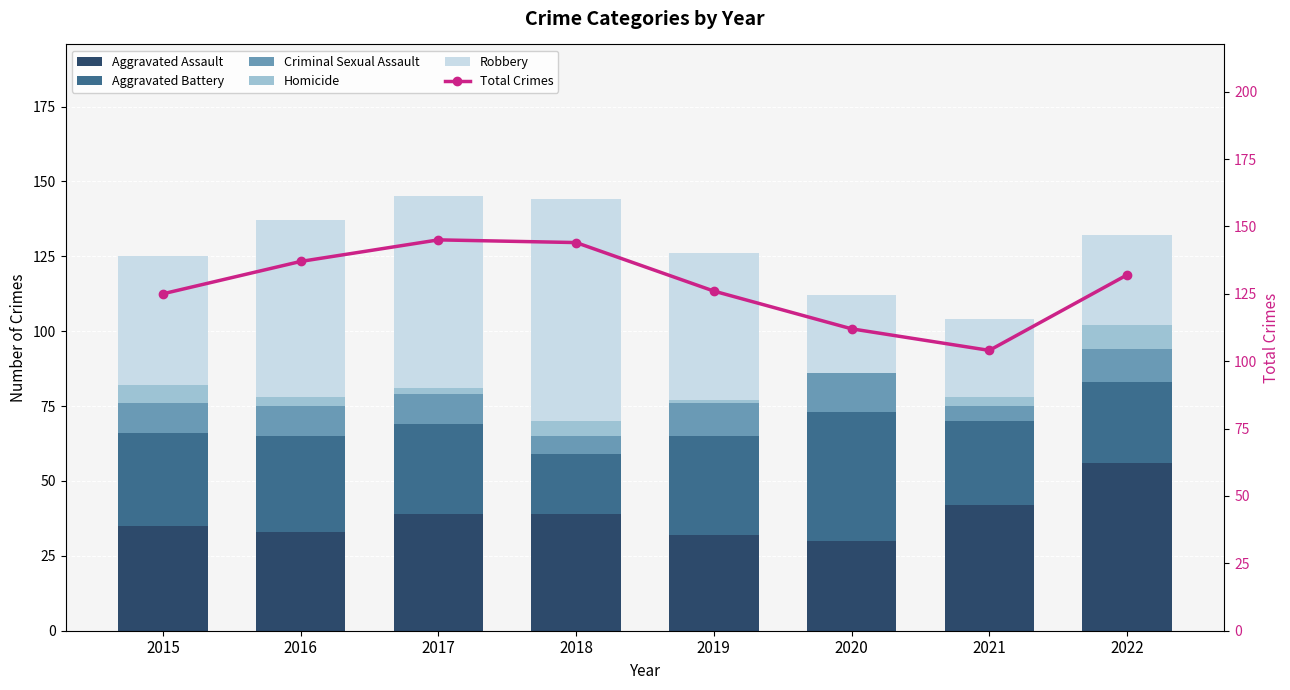

Read the Total Crimes value at 2020, to the nearest 10.

110